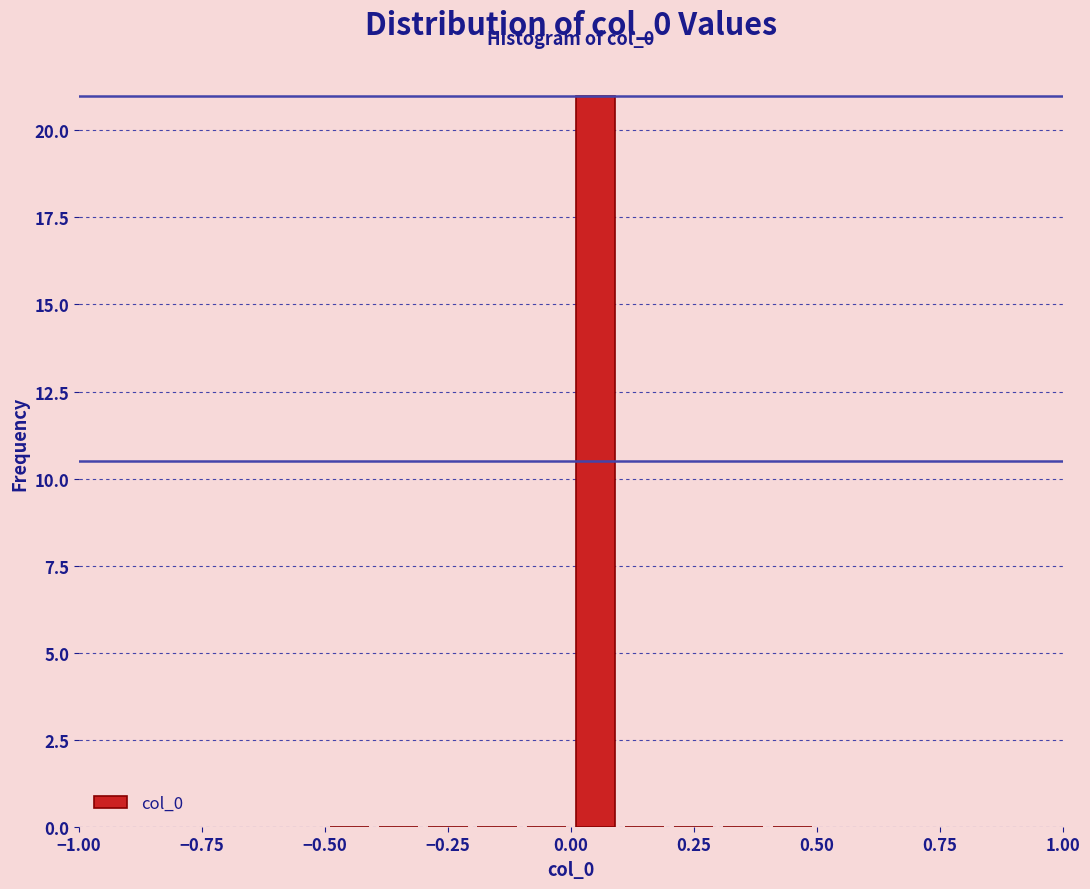

Read against the x-axis, roughly where is the centre of the tallest bar?

0.05